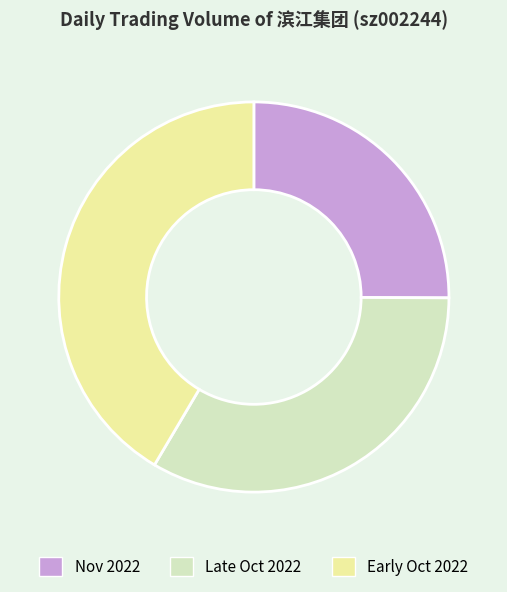

Is there a majority slice in this chart?

No